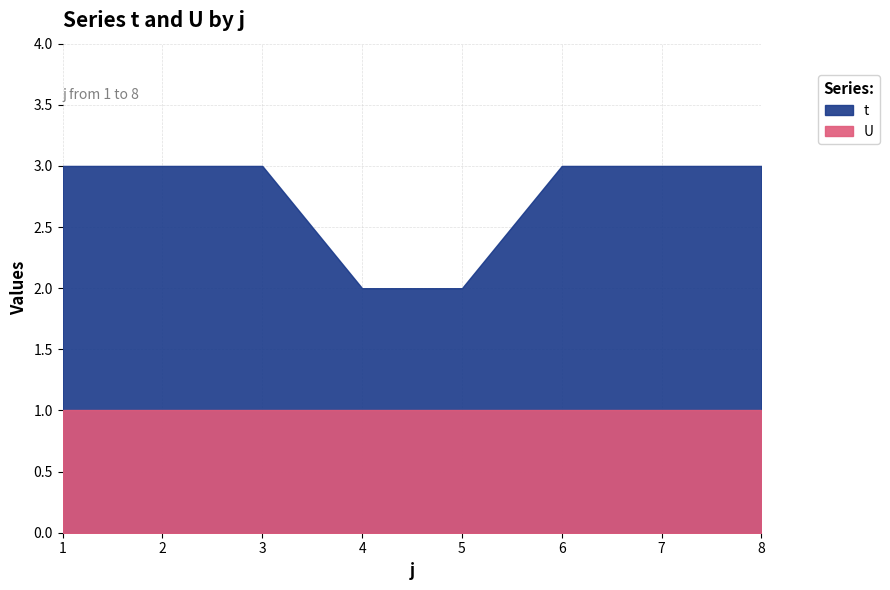

Which series has the largest total across all categories?

t